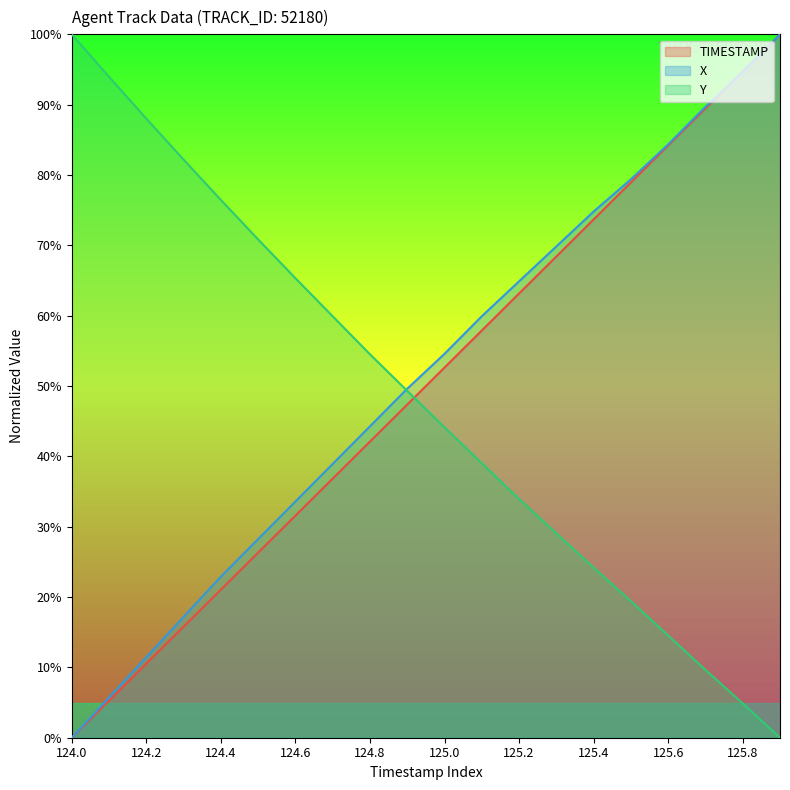

What is the sum of all Y values?

959.3